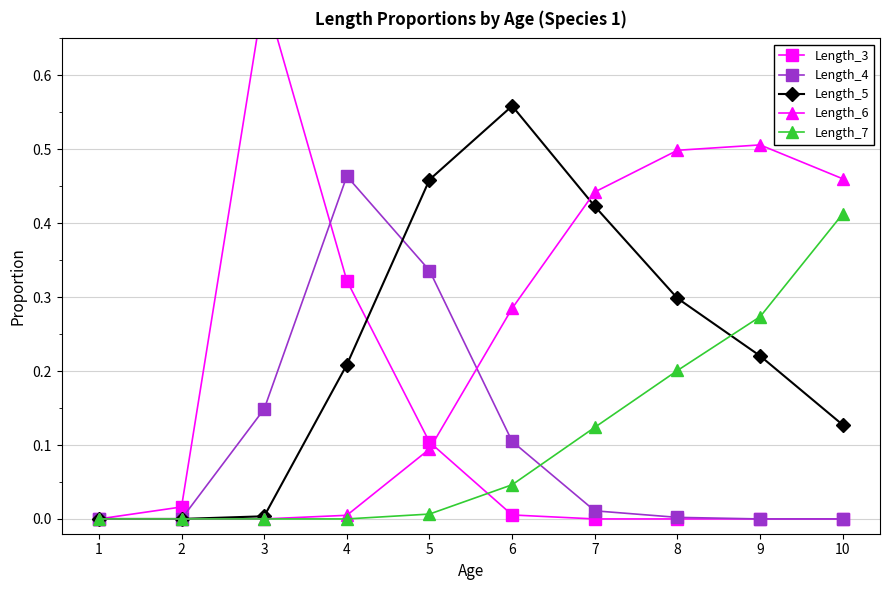

At which category is the sum across all series the highest?

7